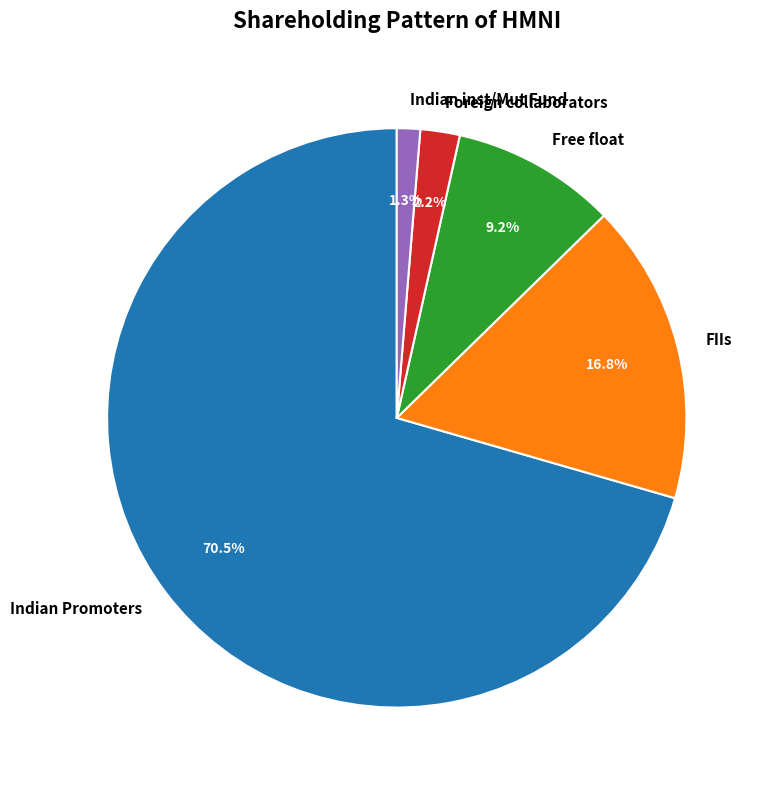

Rank the categories by value from lowest to highest.

Indian inst/Mut Fund, Foreign collaborators, Free float, FIIs, Indian Promoters